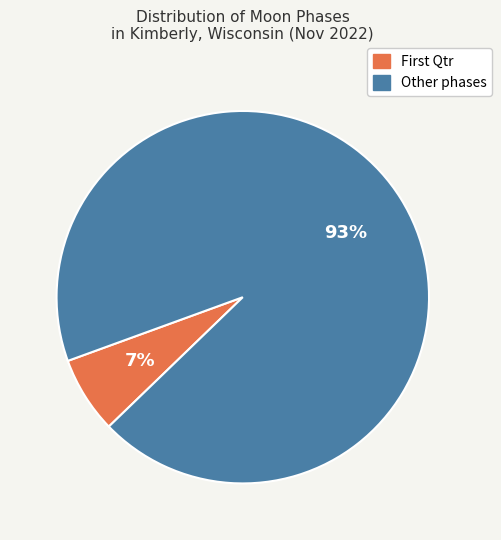

To the nearest percent, what is the average slice percentage?

50%